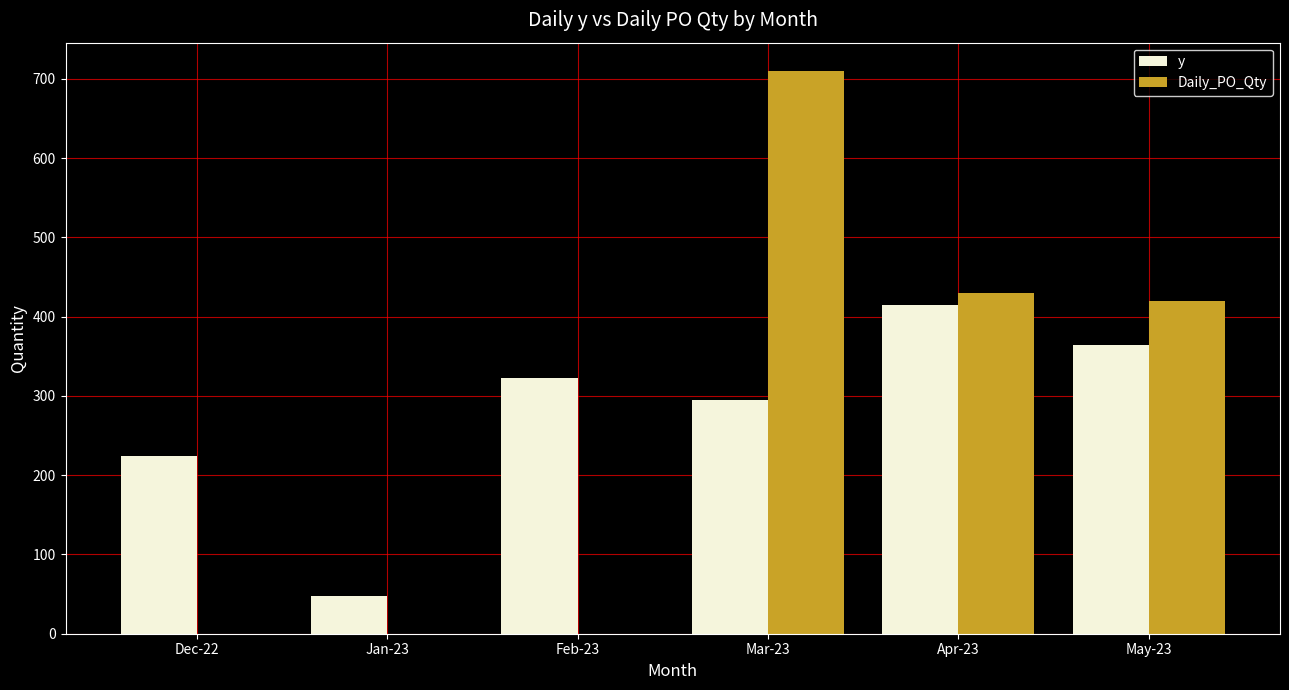

Does the chart contain stacked bars?

No